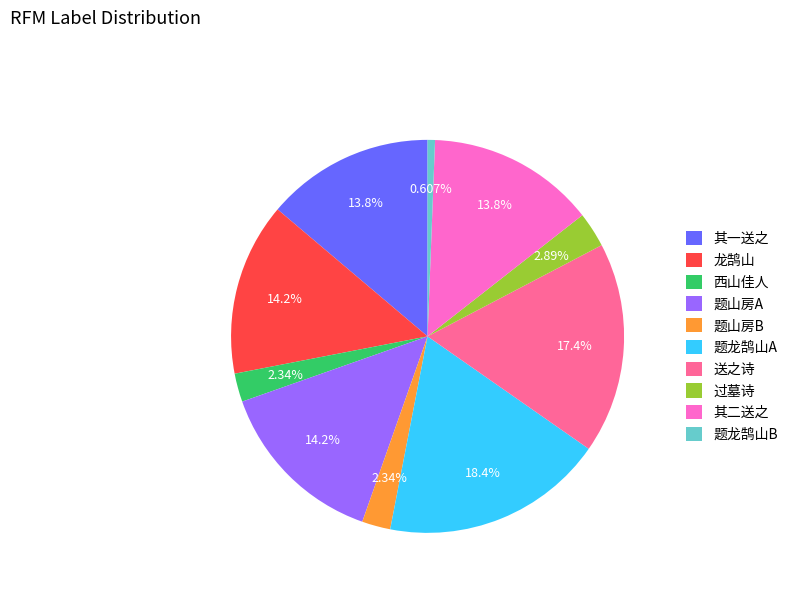

Is the sum of 题龙鹄山A and 送之诗 greater than half?

No